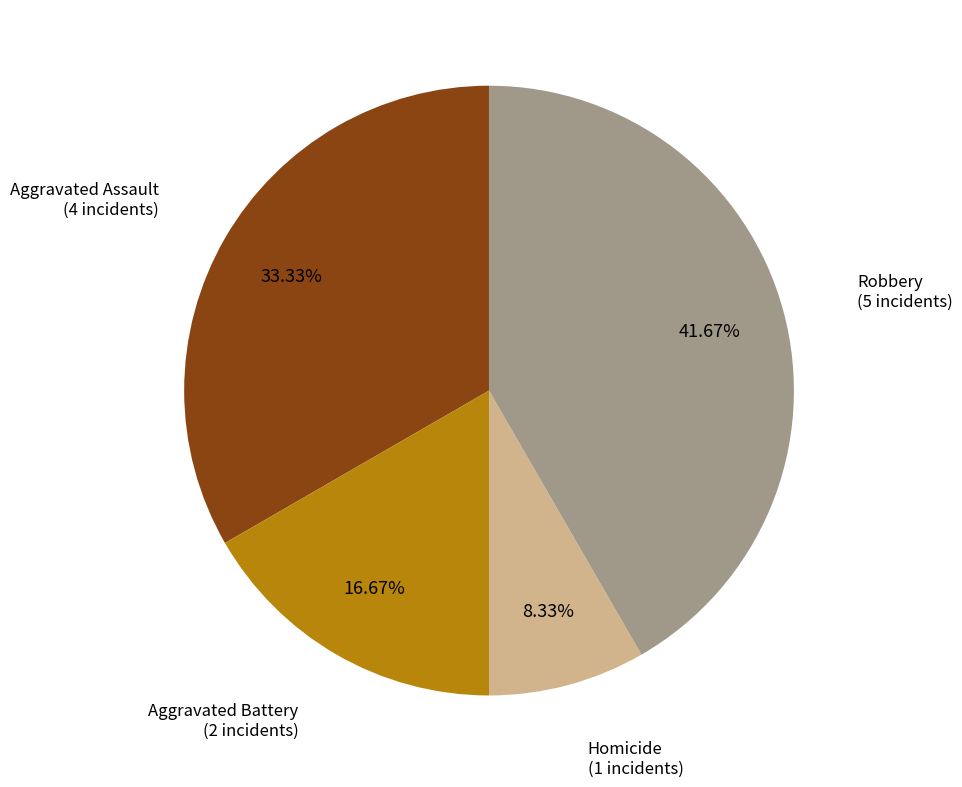

Is there any slice that represents more than half of the pie?

No